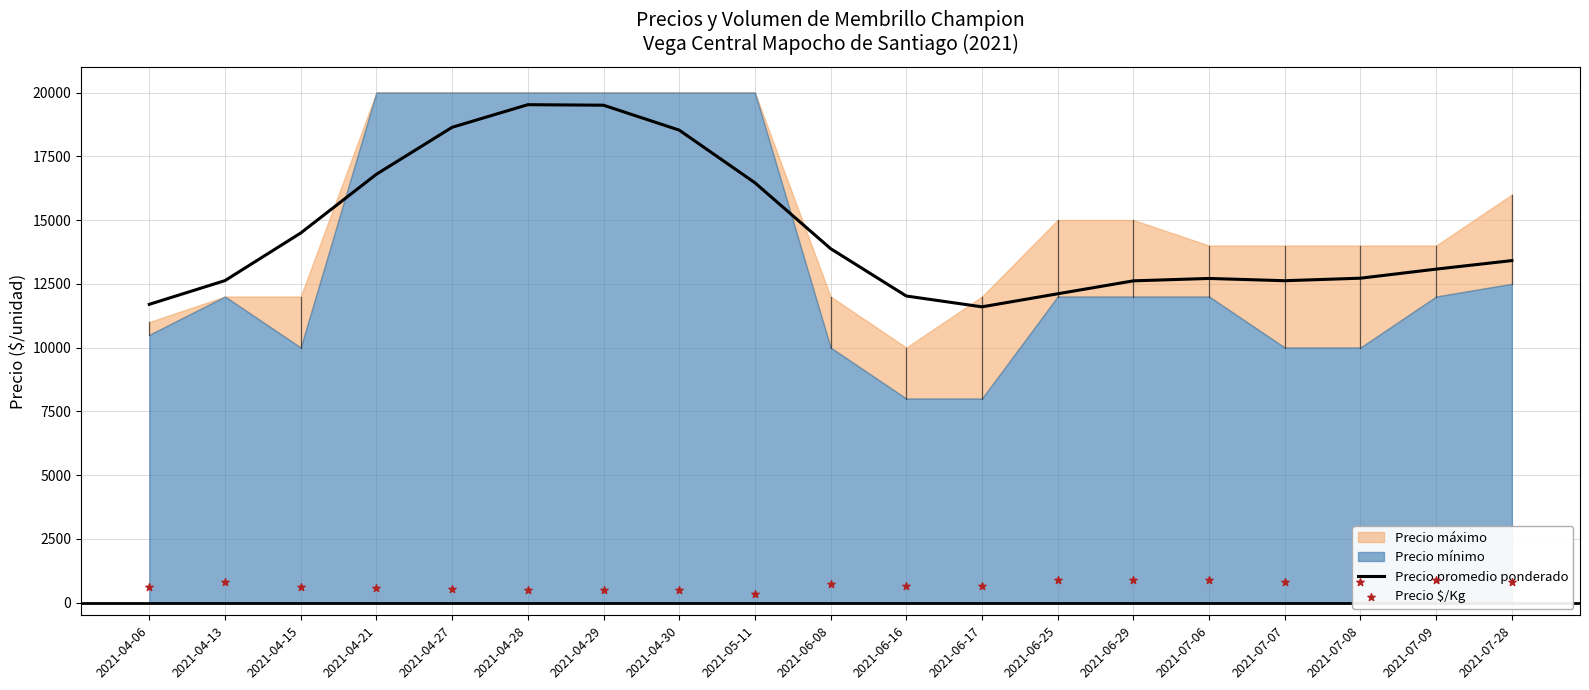

At which category is the sum across all series the highest?

2021-04-28